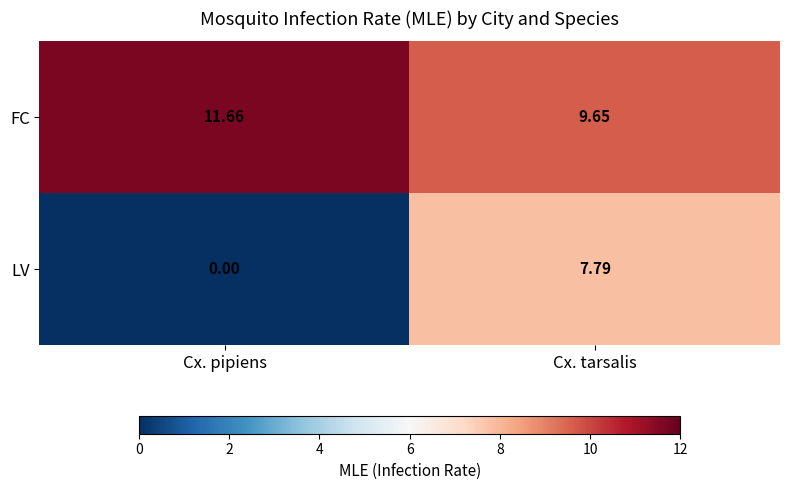

At which label does FC first exceed 11?

Cx. pipiens